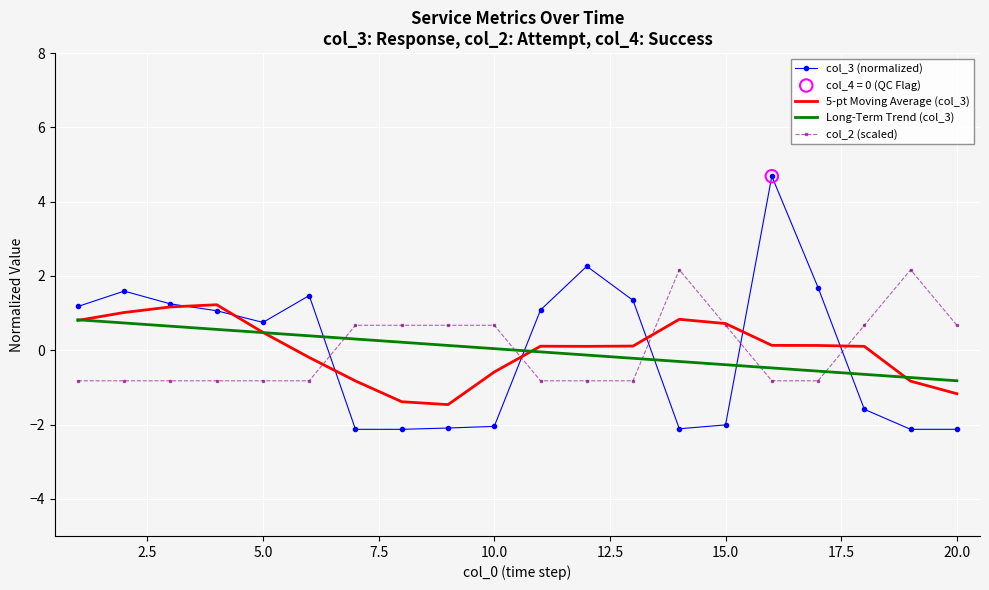

How many intersections are there between col_2 (scaled) and col_3 (normalized)?

5